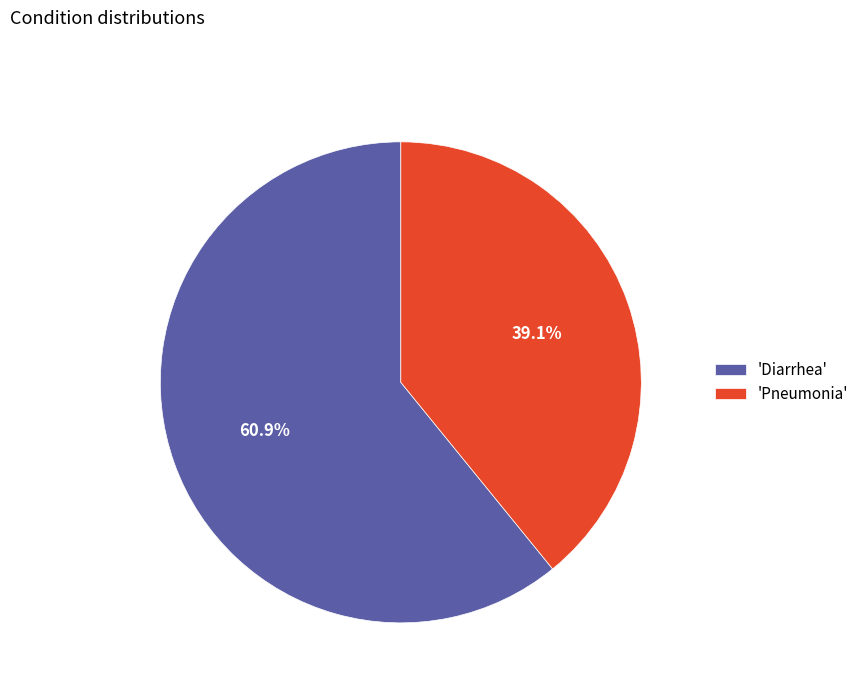

Which category has the smallest portion of the pie?

'Pneumonia'